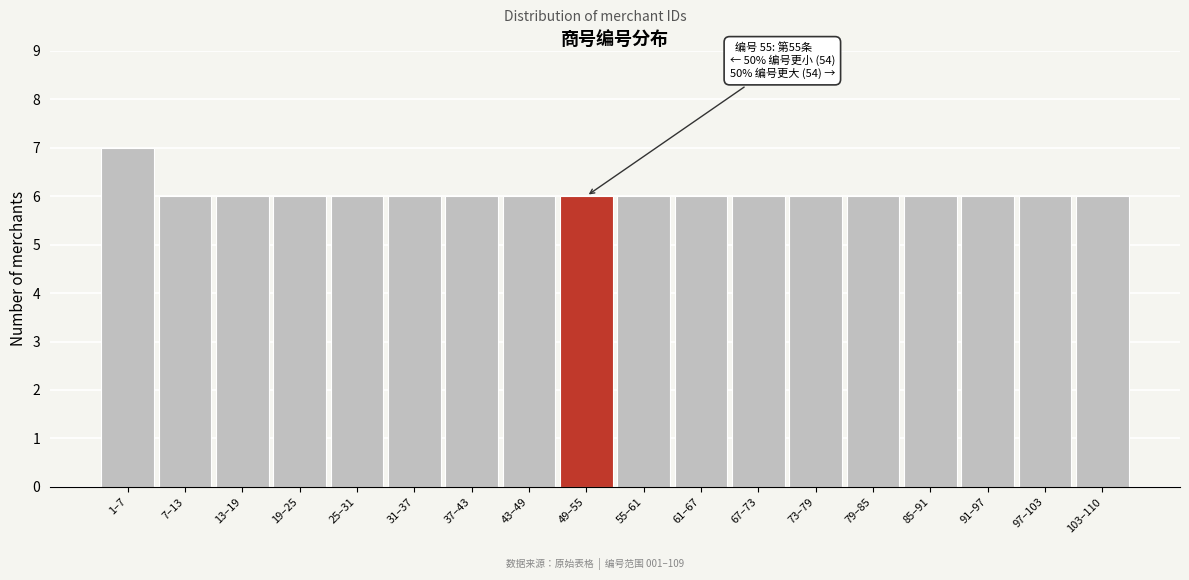

Reading left to right, what are all the values shown in this chart?

1–7=7	7–13=6	13–19=6	19–25=6	25–31=6	31–37=6	37–43=6	43–49=6	49–55=6	55–61=6	61–67=6	67–73=6	73–79=6	79–85=6	85–91=6	91–97=6	97–103=6	103–110=6